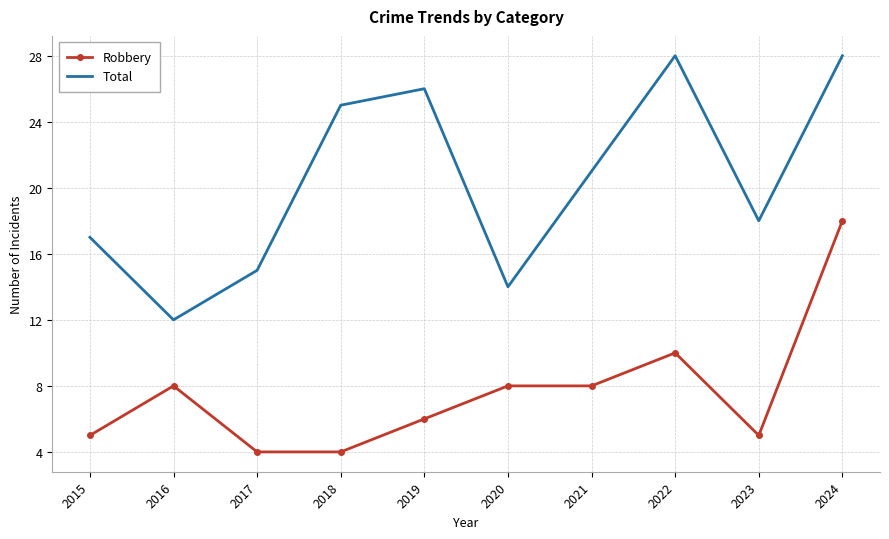

Between 2018 and 2019, which series saw the biggest shift?

Robbery